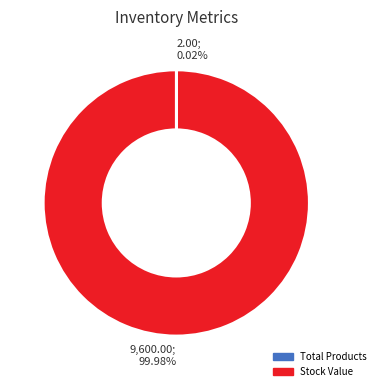

To the nearest percent, what is the average slice percentage?

50%